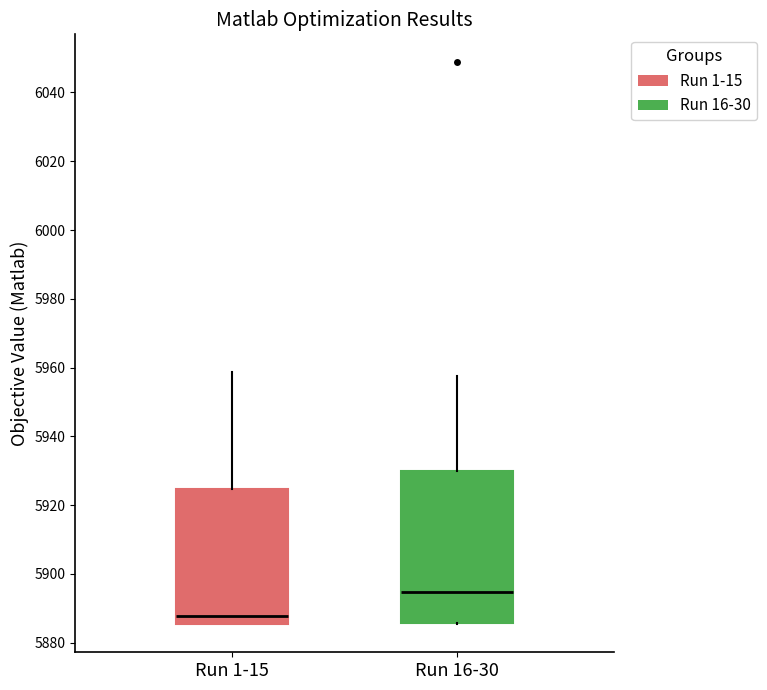

Where does the median line of the box for Run 1-15 sit on the y-axis? The values are not printed on the chart, so give them approximately, as read against the axis.

5888